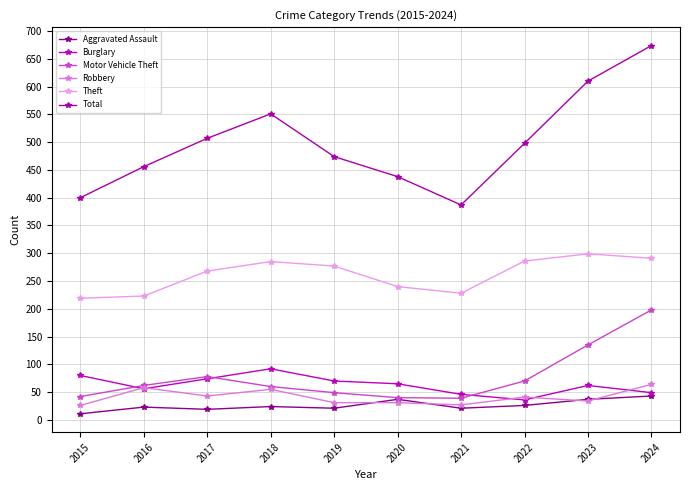

Between 2015 and 2023, which series saw the biggest shift?

Total